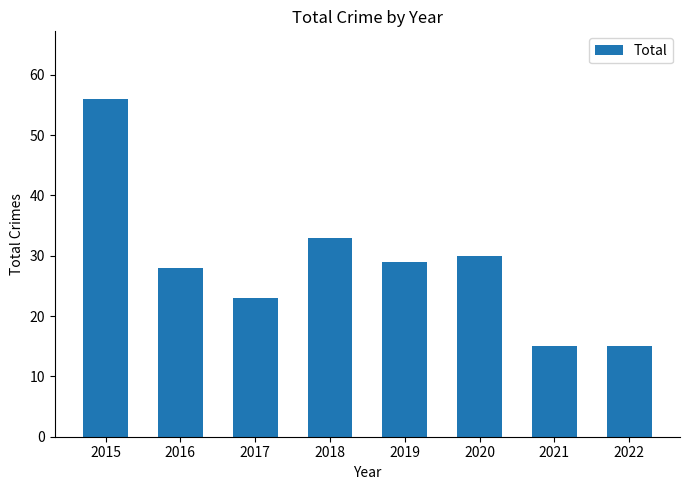

The value at 2016 is 9. True or false?

False